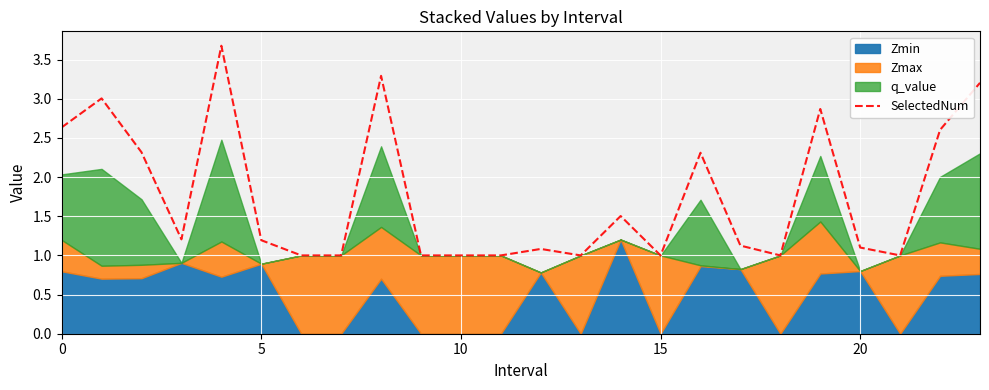

What is the difference between the maximum and second lowest values?

2.7